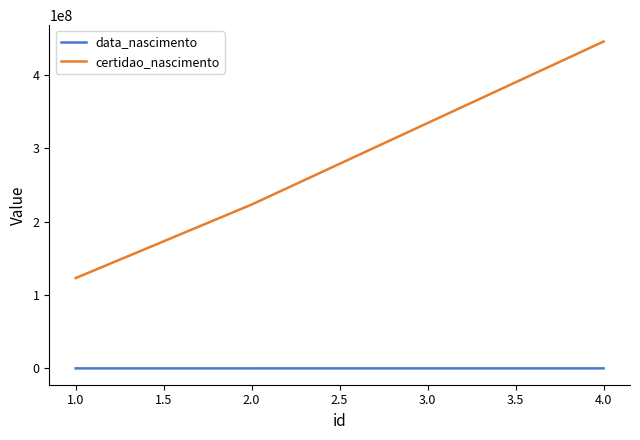

Is the value of certidao_nascimento at 4.0 greater than the value of data_nascimento at 2.0?

Yes